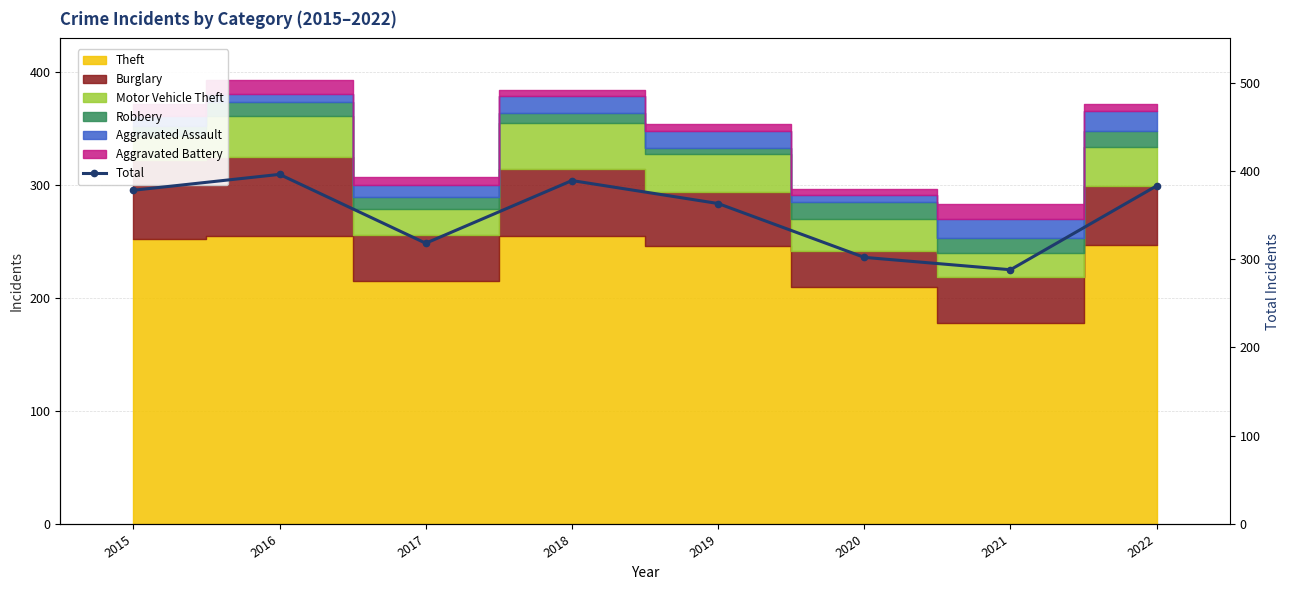

How many interior local peaks (higher than both neighbors) does the data have?

2